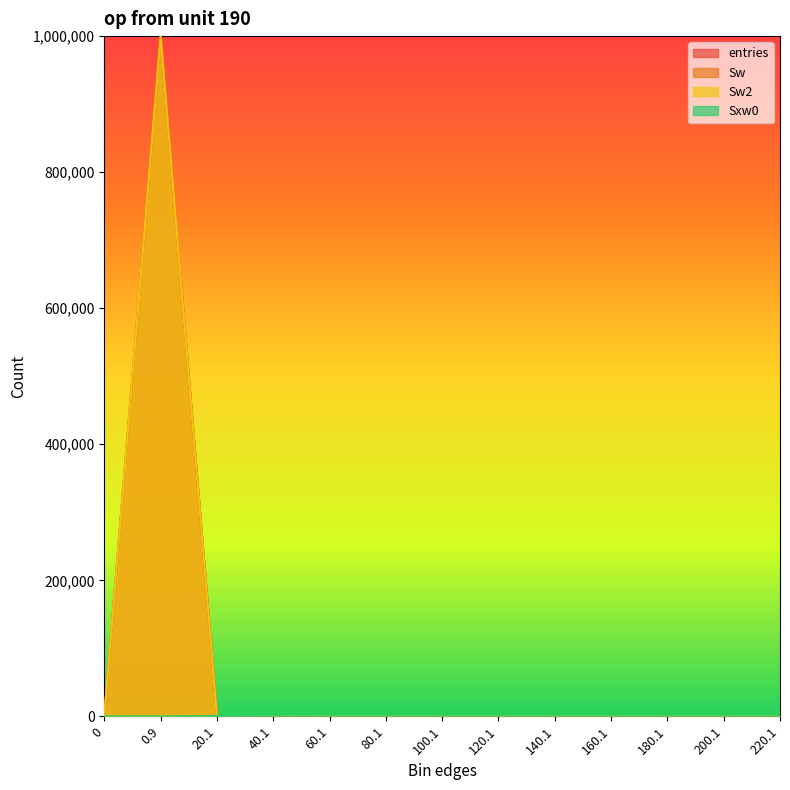

True or false: Sw2 has more than 2 interior local peaks.

False